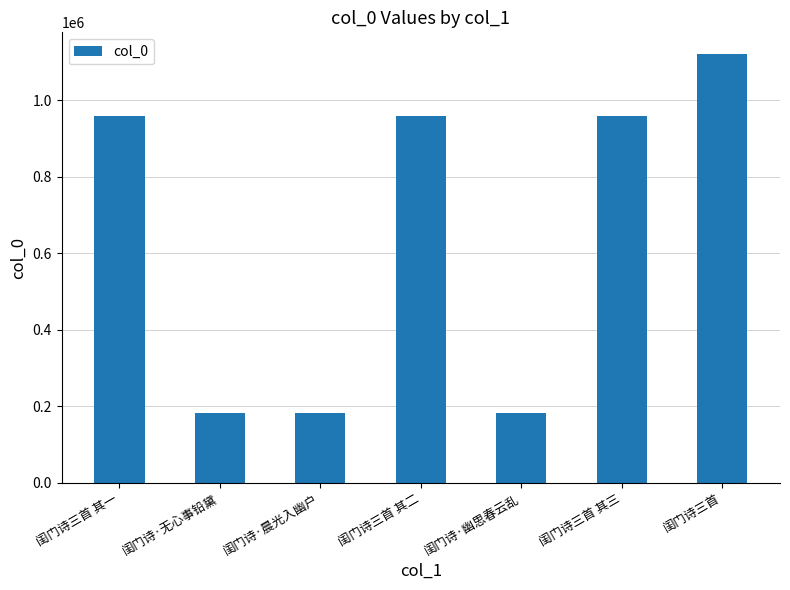

What is the change in value from 闺门诗三首 其三 to 闺门诗三首?

+163575